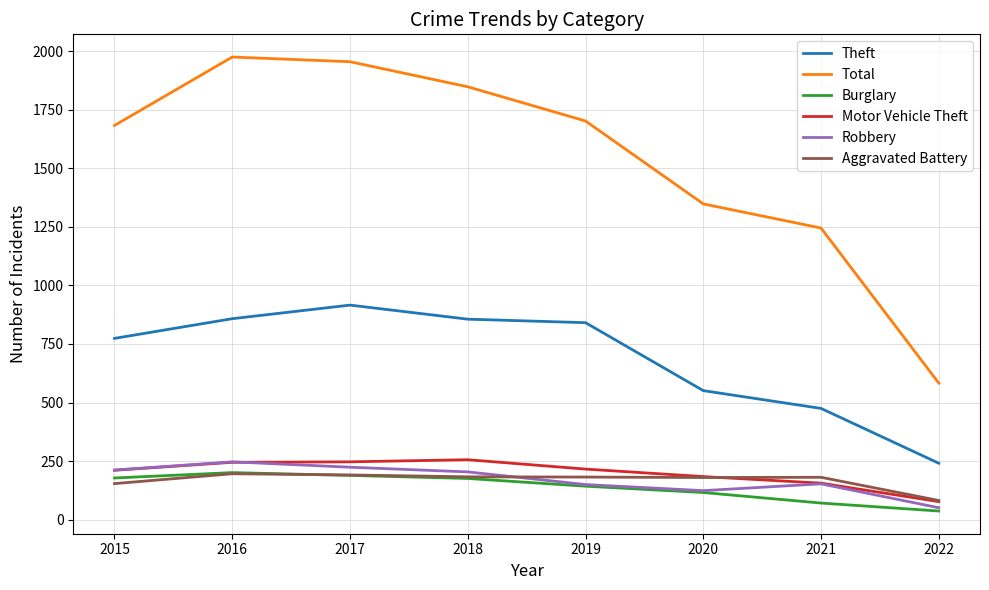

True or false: Total and Robbery cross at least once.

False